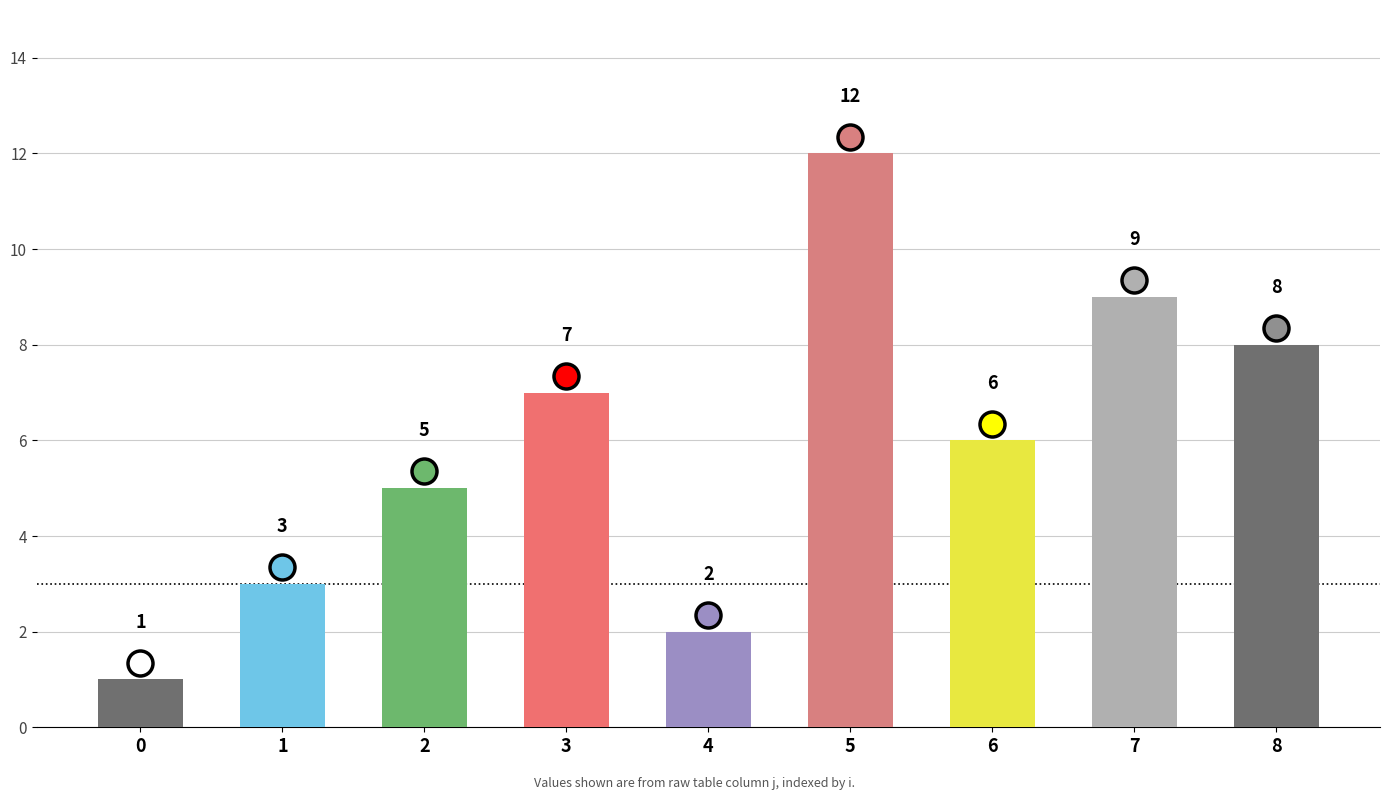

Are the bars horizontal?

No